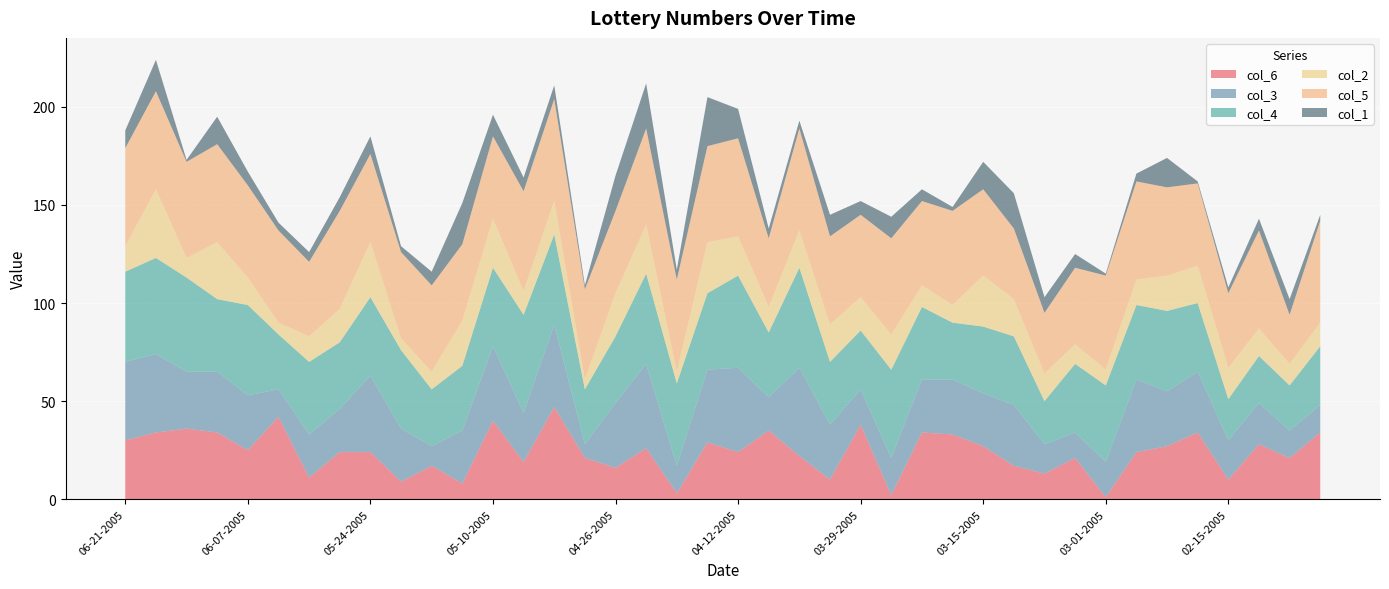

Reading left to right, what are all the values shown in this chart?

col_6: 30	34	36	34	25	42	11	24	24	9	17	8	40	19	47	21	16	26	3	29	24	35	22	10	38	2	34	33	27	17	13	21	1	24	27	34	10	28	21	34
col_3: 40	40	29	31	28	14	22	22	39	27	10	27	38	25	42	7	33	43	14	37	43	17	45	28	18	19	27	28	27	31	15	13	18	37	28	31	20	21	14	14
col_4: 46	49	48	37	46	28	37	34	40	40	29	33	40	50	46	28	34	46	42	39	47	33	51	32	30	45	37	29	34	35	22	35	39	38	41	35	21	24	23	30
col_2: 13	35	10	29	14	6	13	17	28	6	9	23	25	12	17	5	22	25	6	26	20	13	19	19	17	18	11	9	26	19	14	10	8	13	18	19	16	14	11	12
col_5: 50	50	49	50	47	47	38	50	45	44	44	39	42	51	52	46	42	49	47	49	50	35	52	45	42	49	43	48	44	36	31	39	48	50	45	42	38	50	25	52
col_1: 9	16	1	14	7	4	5	7	9	3	7	21	11	7	7	2	18	23	5	25	15	5	4	11	7	11	6	2	14	18	8	7	1	4	15	1	3	6	8	3